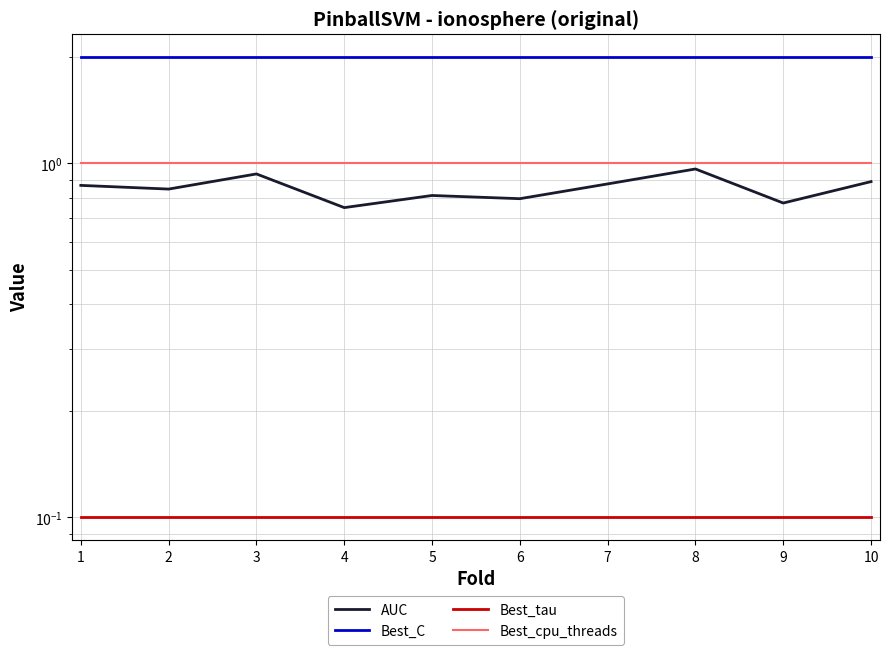

What are all the series names shown in the legend?

AUC, Best_C, Best_tau, Best_cpu_threads